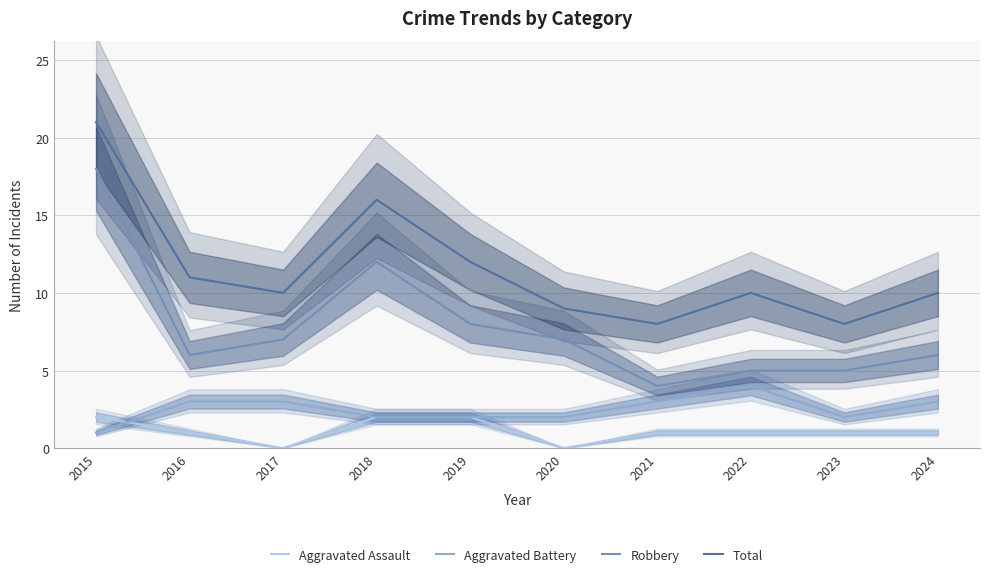

What is the highest value of the Aggravated Battery series?

4